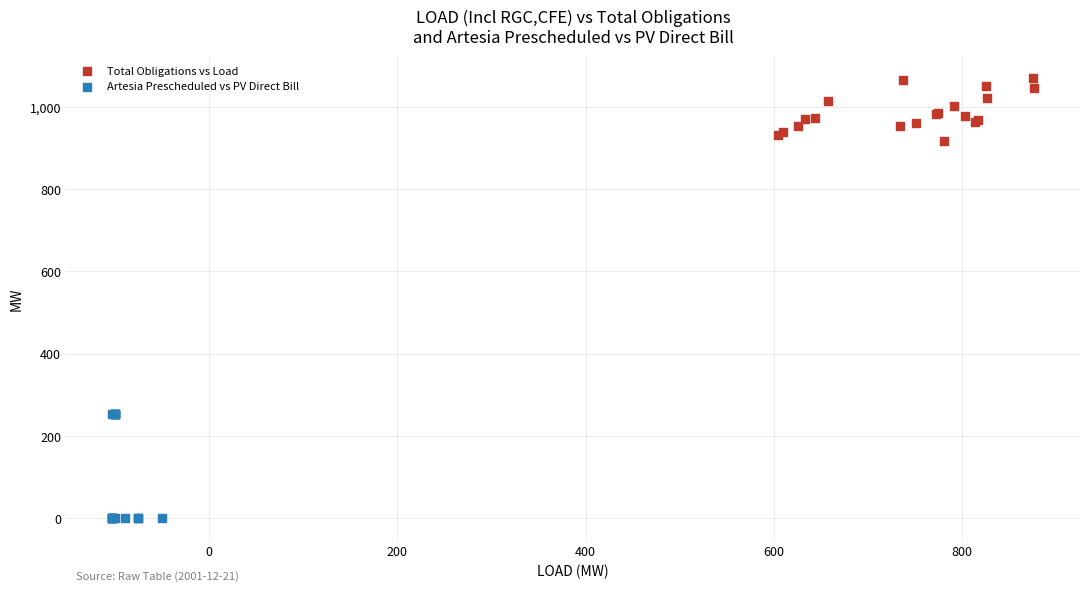

Which series contains the highest Y value?

Total Obligations vs Load